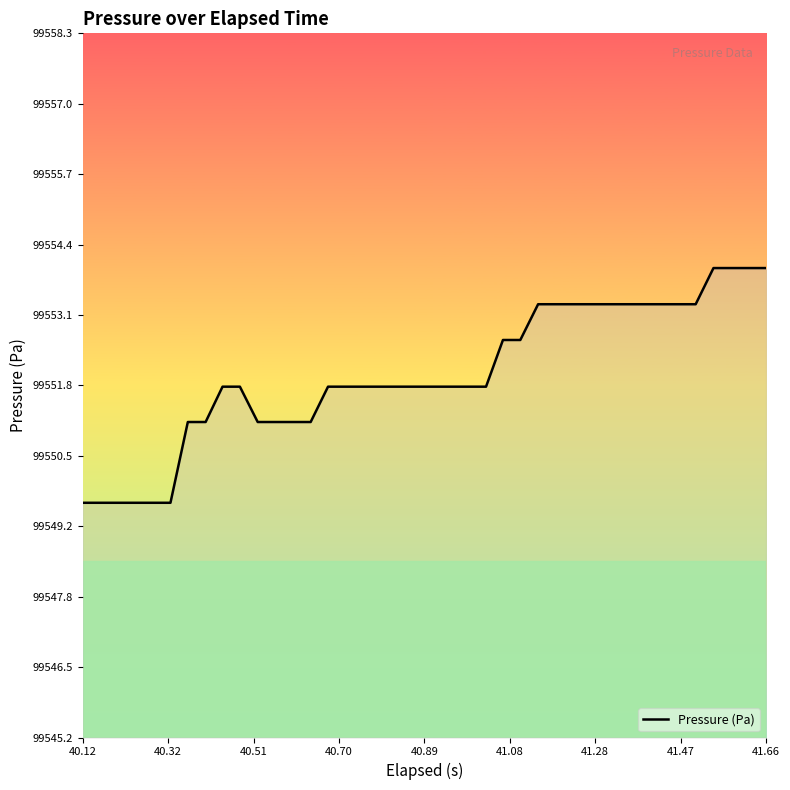

What is the minimum value shown in the chart?

99549.6